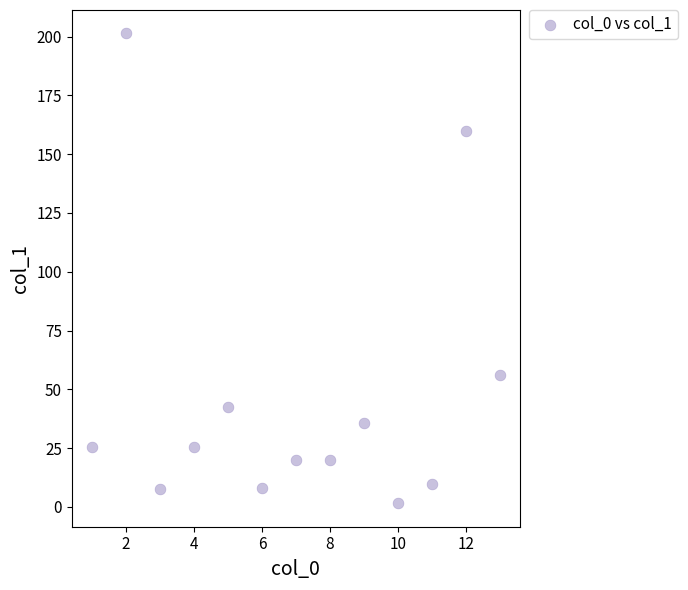

What Y value in the scatter plot is closest to 101?

56.0